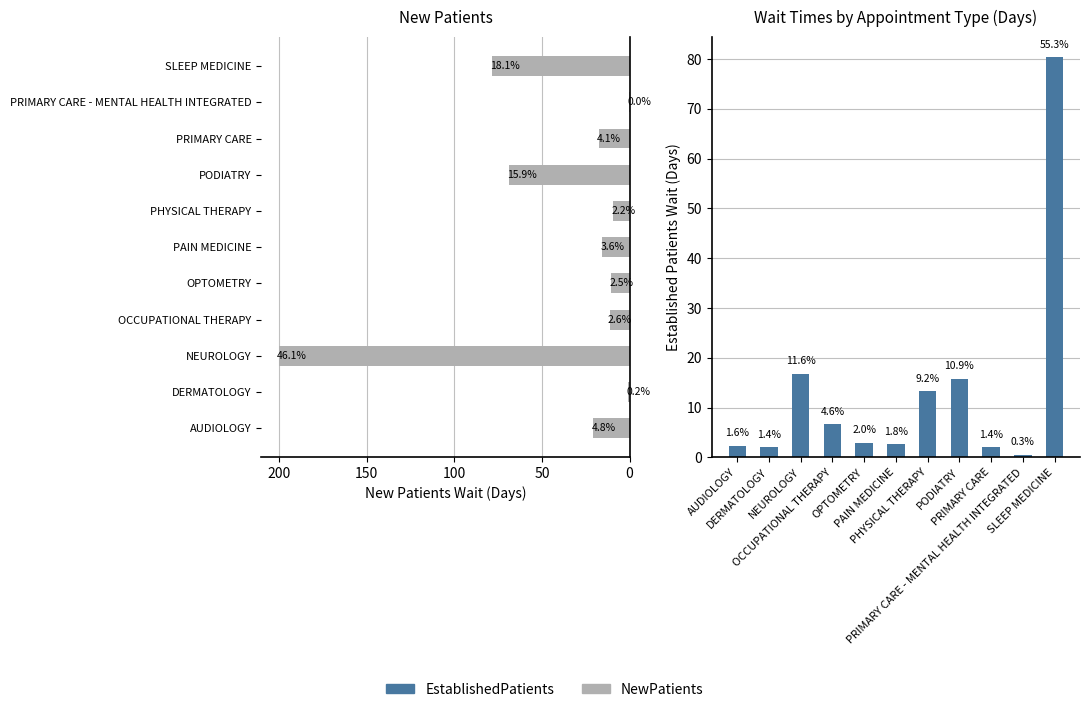

What is the approximate value of EstablishedPatients at PODIATRY?

15.8